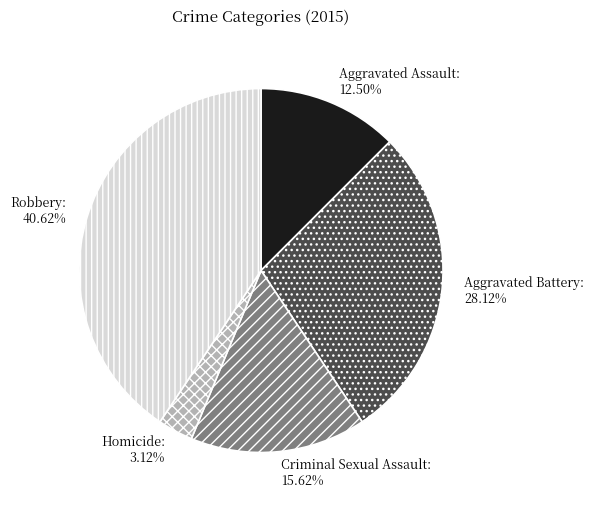

Is there any slice that represents more than half of the pie?

No